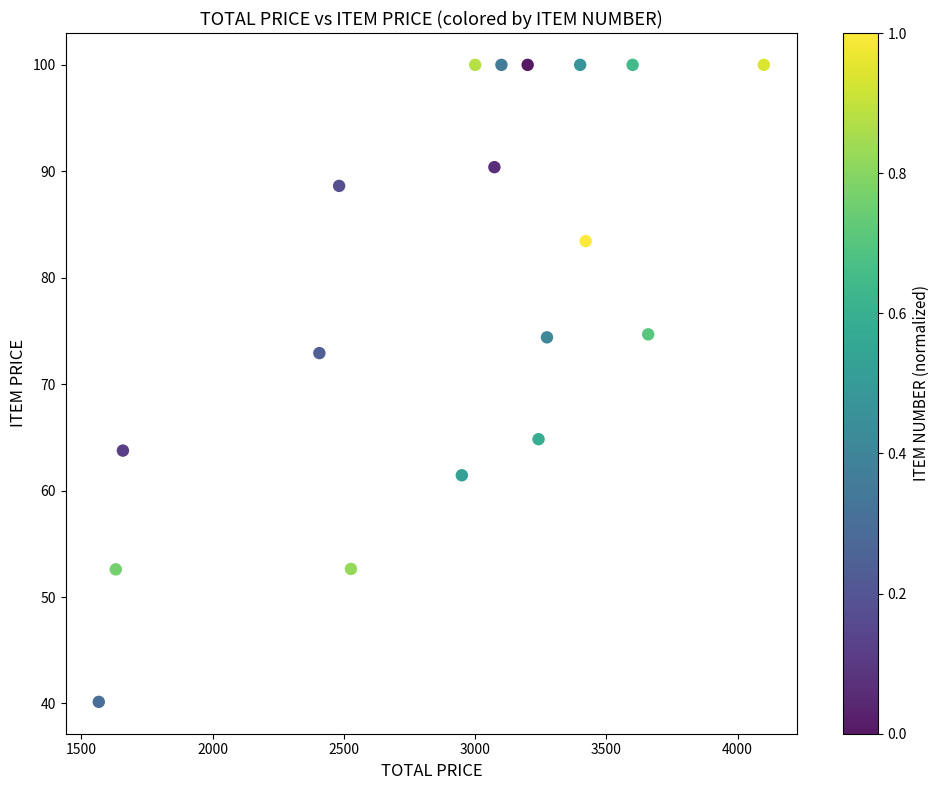

What Y value in the scatter plot is closest to 70?

72.9